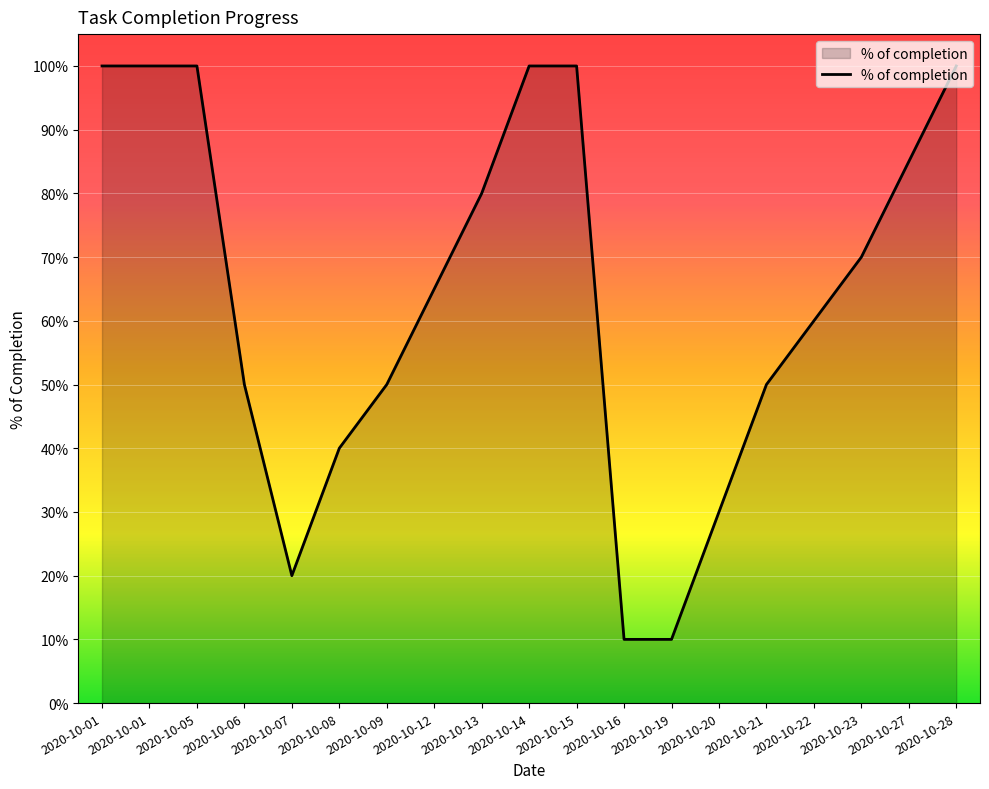

Count the values in the range 0 to 1.

19